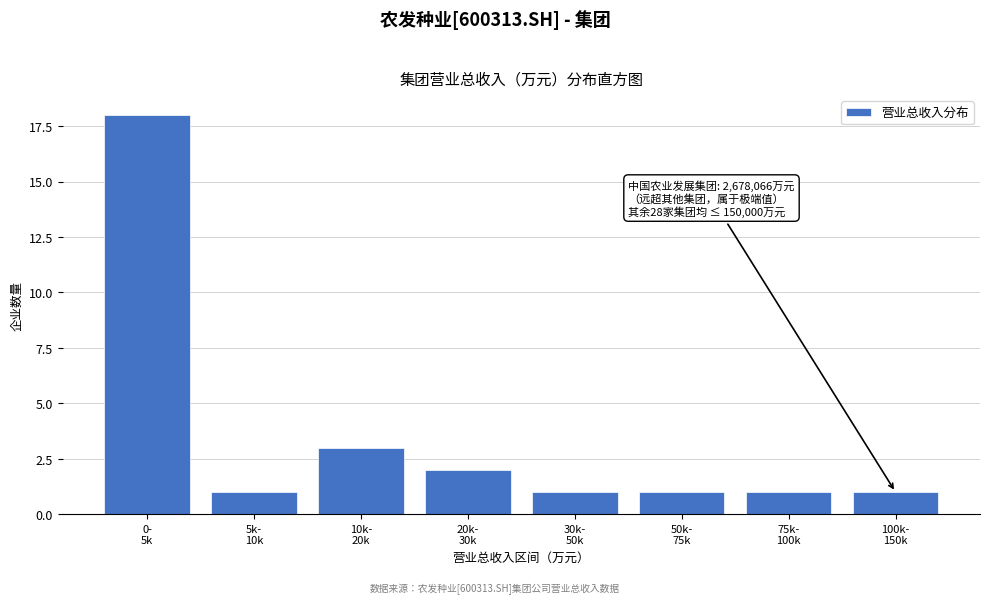

Reading left to right, list all the values displayed in this chart.

18	1	3	2	1	1	1	1